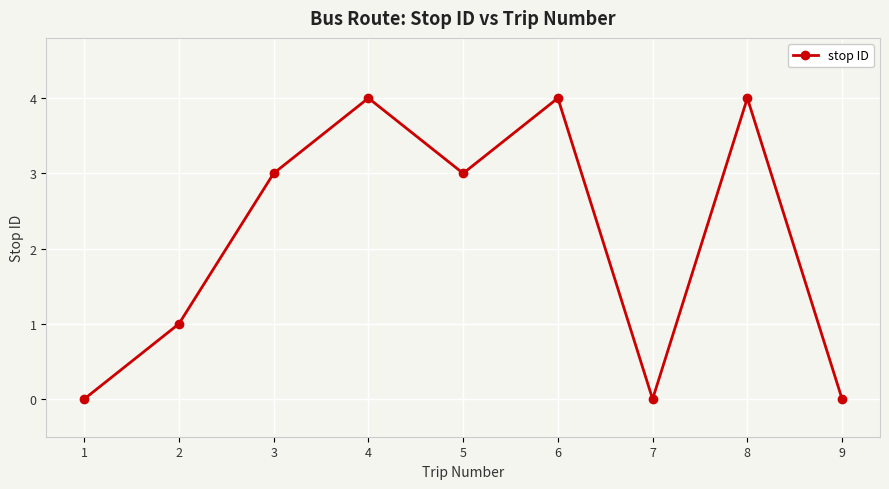

What is the value of the 4th point from the left?

4